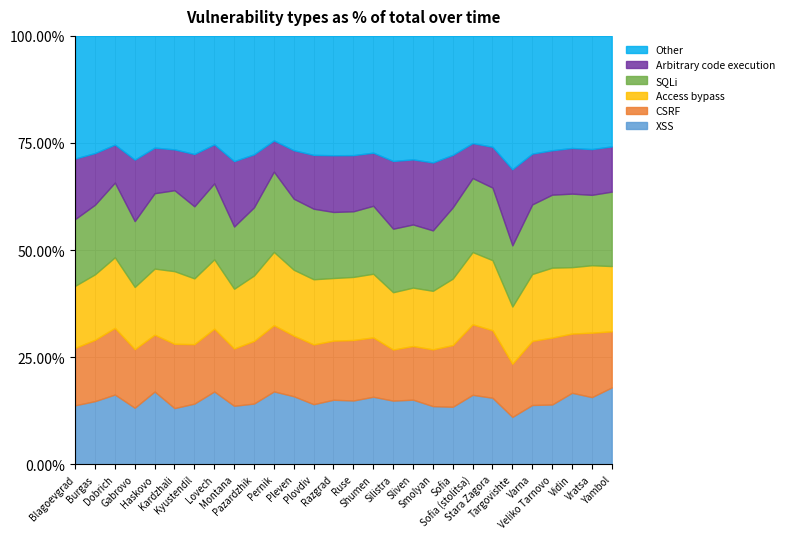

What is the minimum value for XSS?

11.1